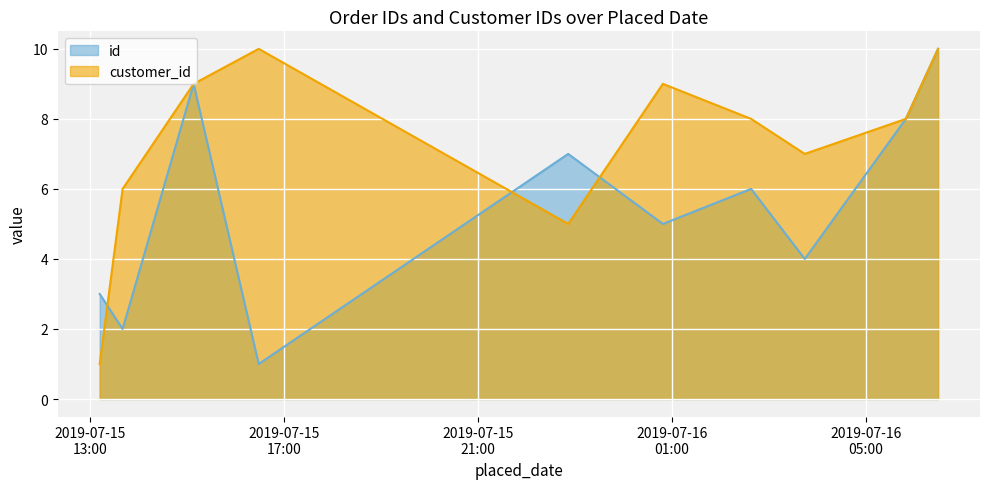

True or false: id and customer_id cross at least once.

True